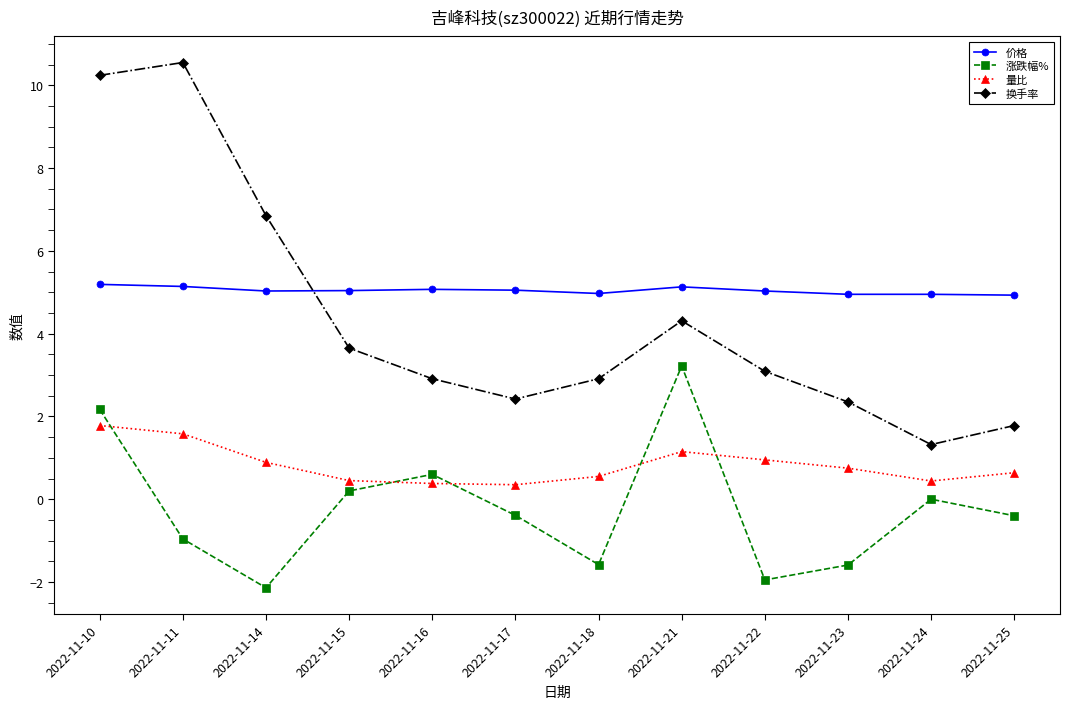

True or false: 价格 has more than 0 points higher than both neighbors.

True